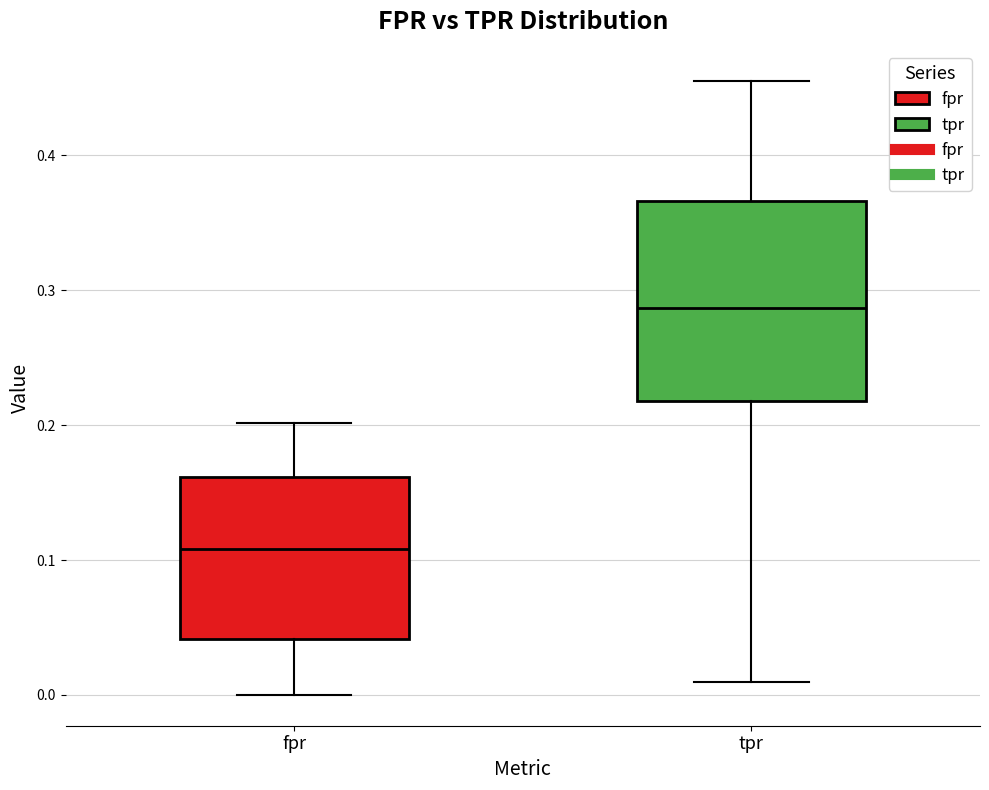

Where does the lower whisker of the box for tpr end on the y-axis? The values are not printed on the chart, so give them approximately, as read against the axis.

0.01